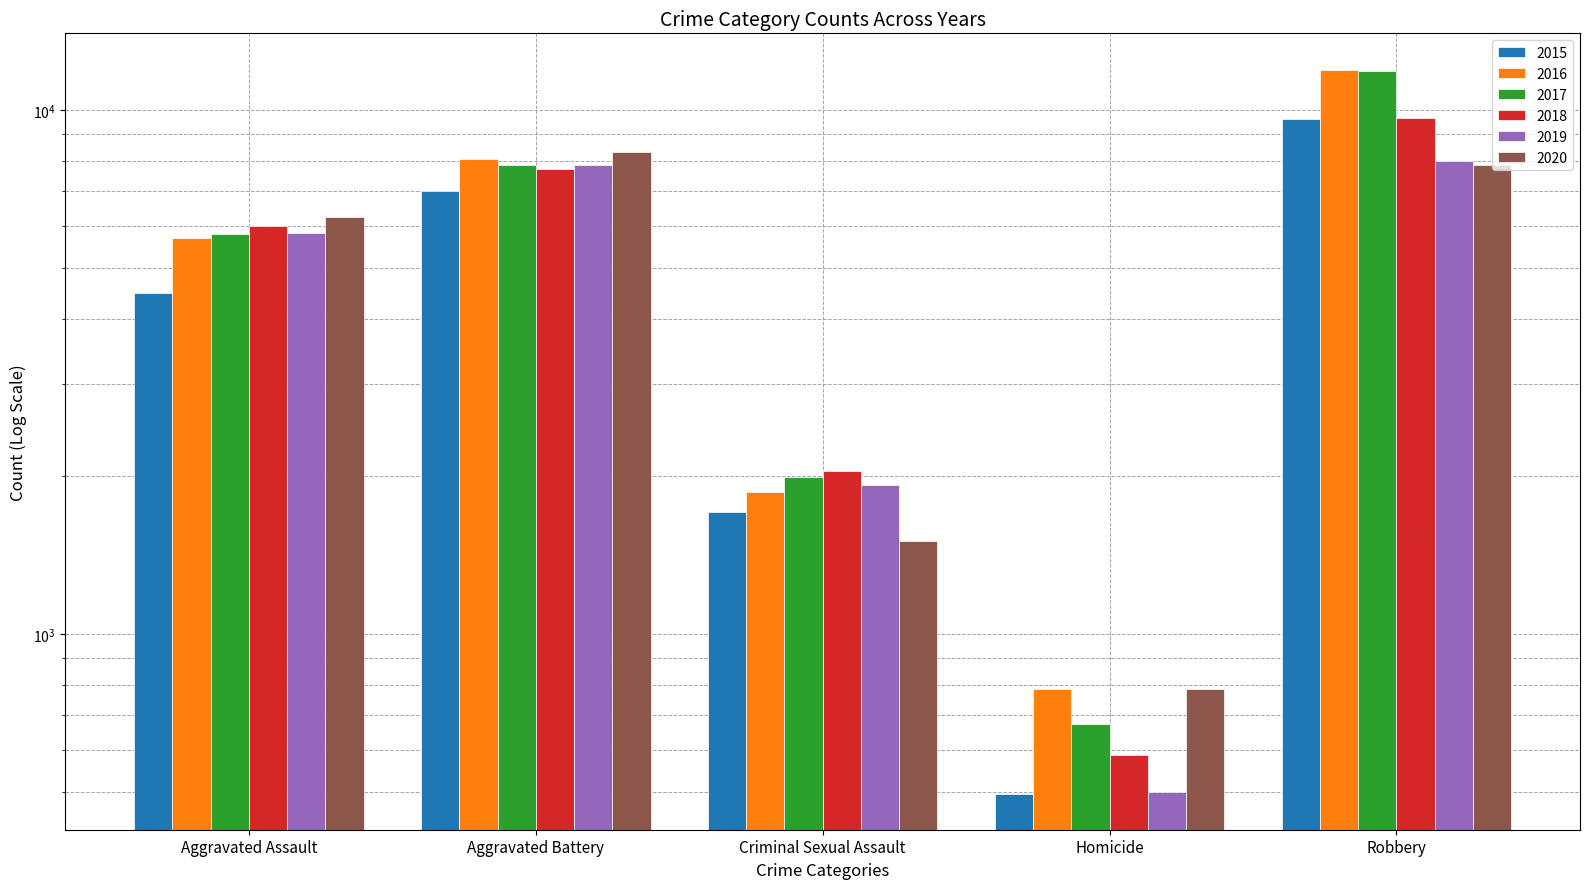

Which series has the largest total across all categories?

2016